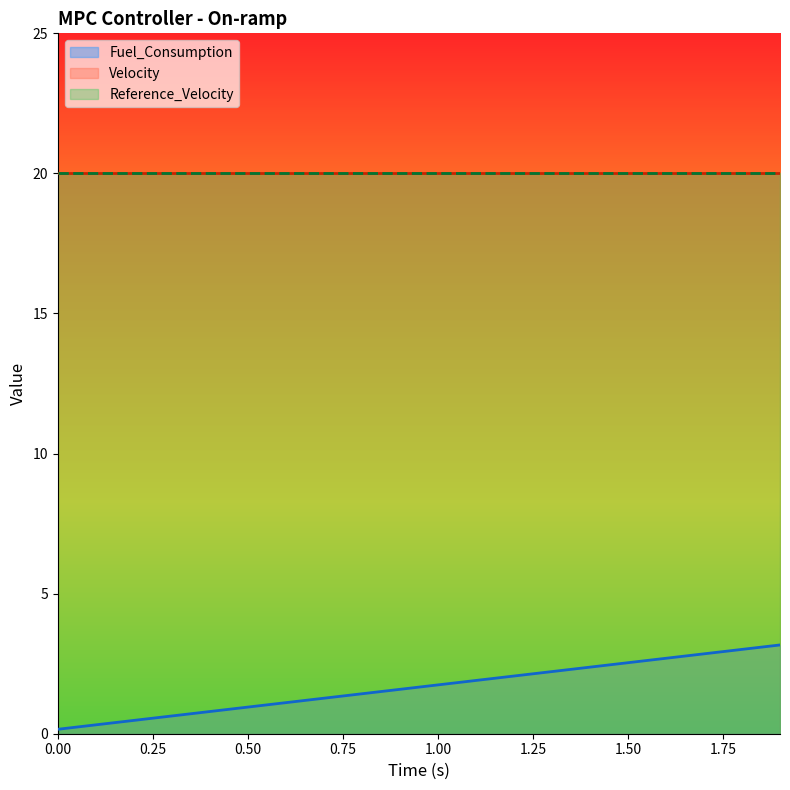

Reading left to right, what are all the values shown in this chart?

Fuel_Consumption: 0.2	0.3	0.5	0.6	0.8	1.0	1.1	1.3	1.4	1.6	1.7	1.9	2.1	2.2	2.4	2.5	2.7	2.9	3.0	3.2
Velocity: 20.0	20.0	20.0	20.0	20.0	20.0	20.0	20.0	20.0	20.0	20.0	20.0	20.0	20.0	20.0	20.0	20.0	20.0	20.0	20.0
Reference_Velocity: 20.0	20.0	20.0	20.0	20.0	20.0	20.0	20.0	20.0	20.0	20.0	20.0	20.0	20.0	20.0	20.0	20.0	20.0	20.0	20.0